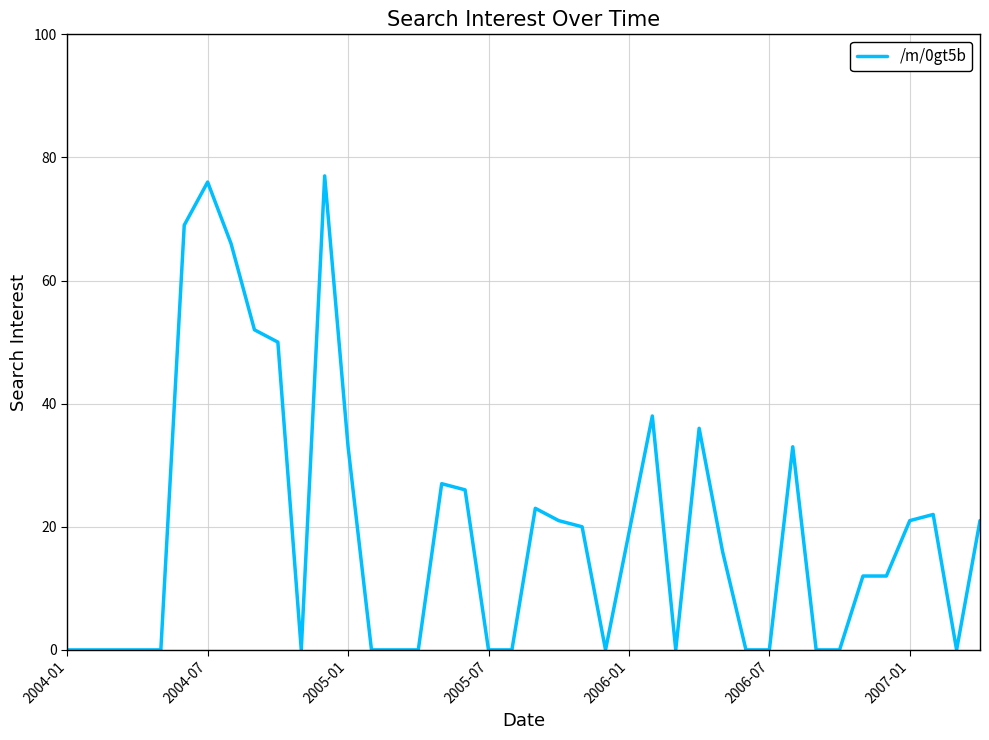

What is the greatest value displayed?

77